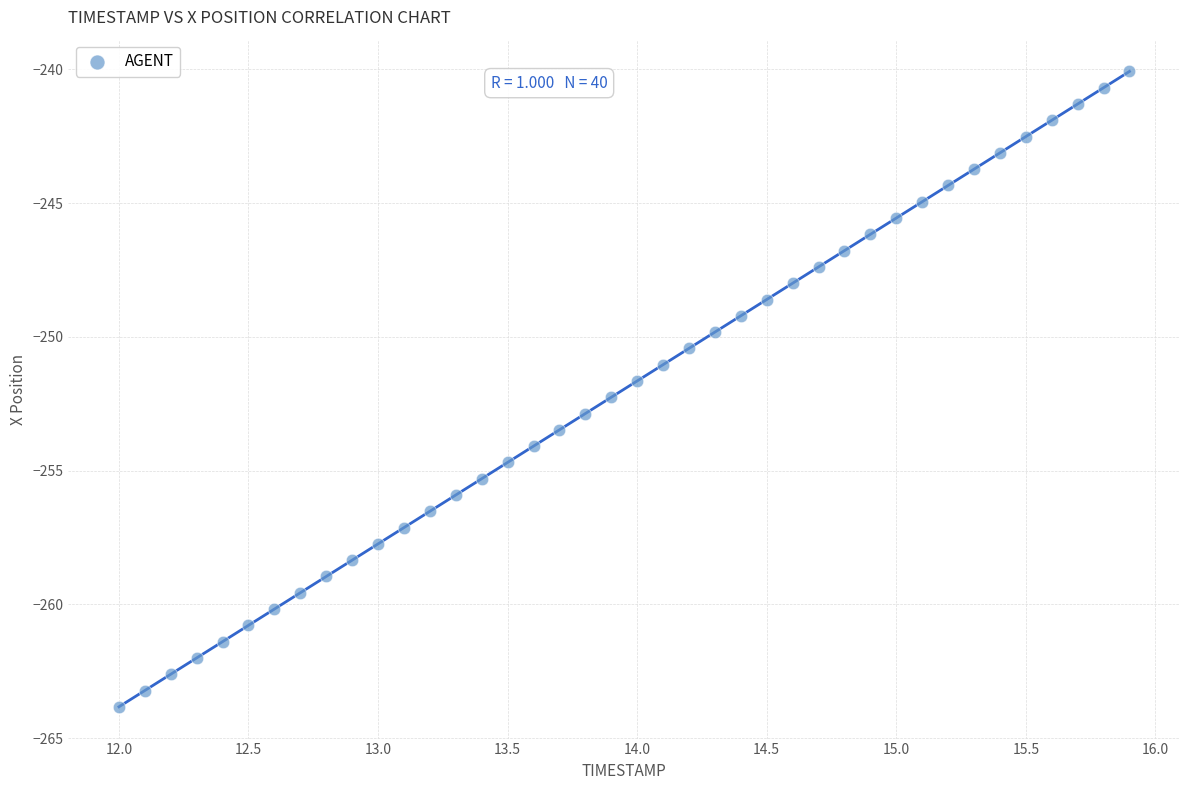

What is the range of X values (max minus min)?

3.9